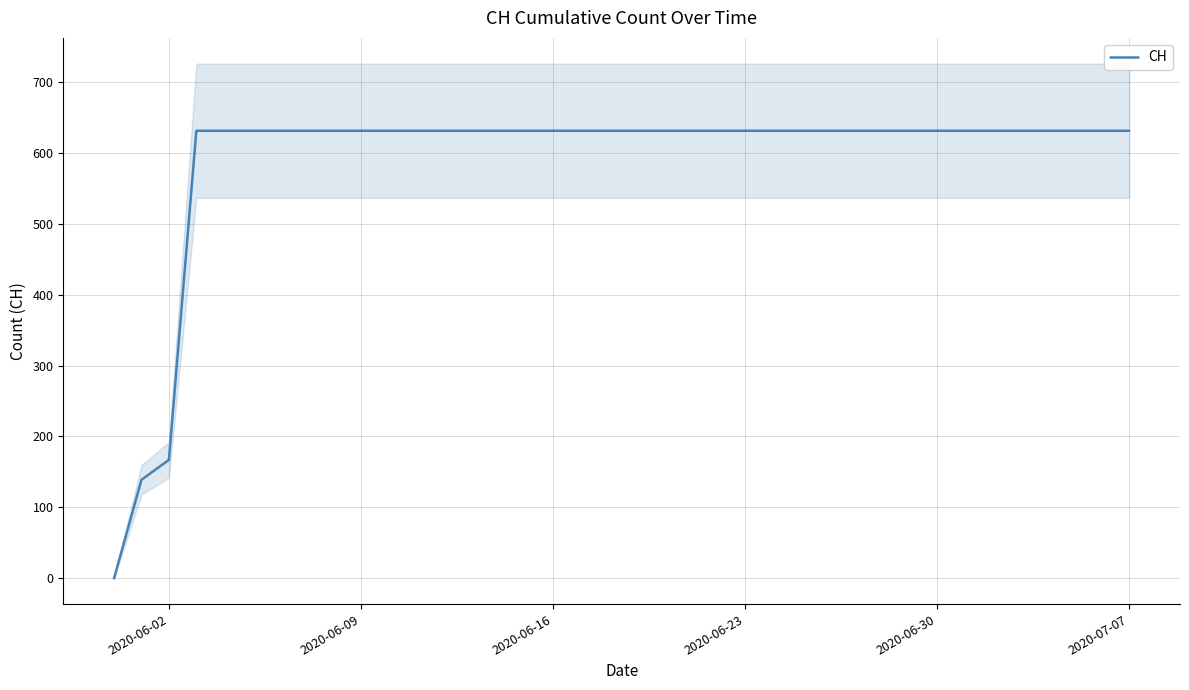

Where is CH nearest to the value 315?

2020-06-02